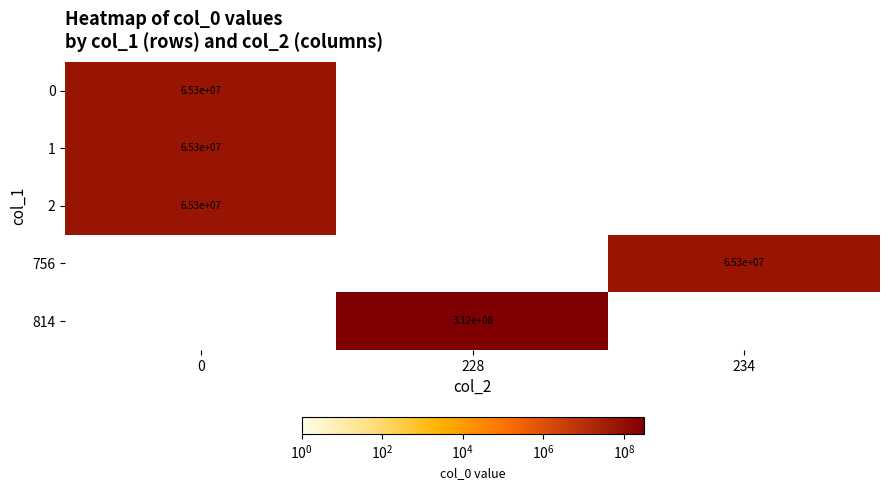

At which category is the sum across all series the highest?

228